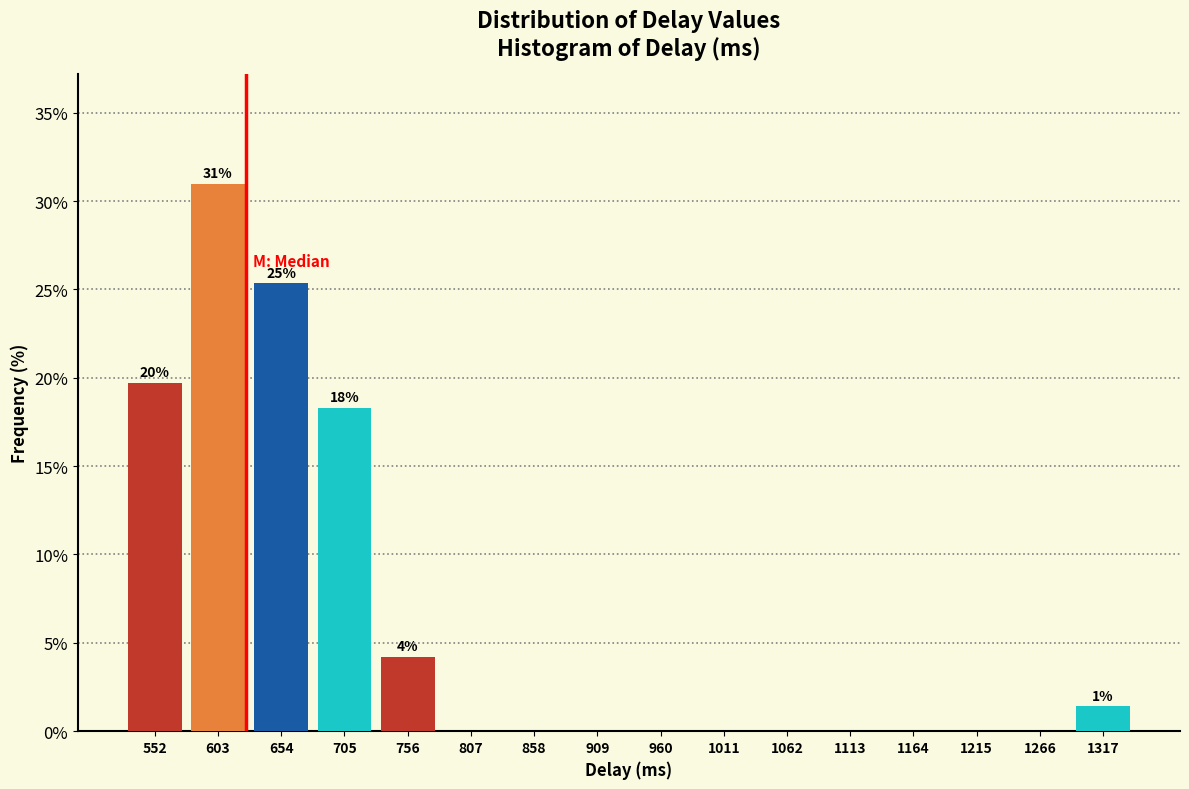

Which range on the x-axis has the tallest bar?

580 to 630